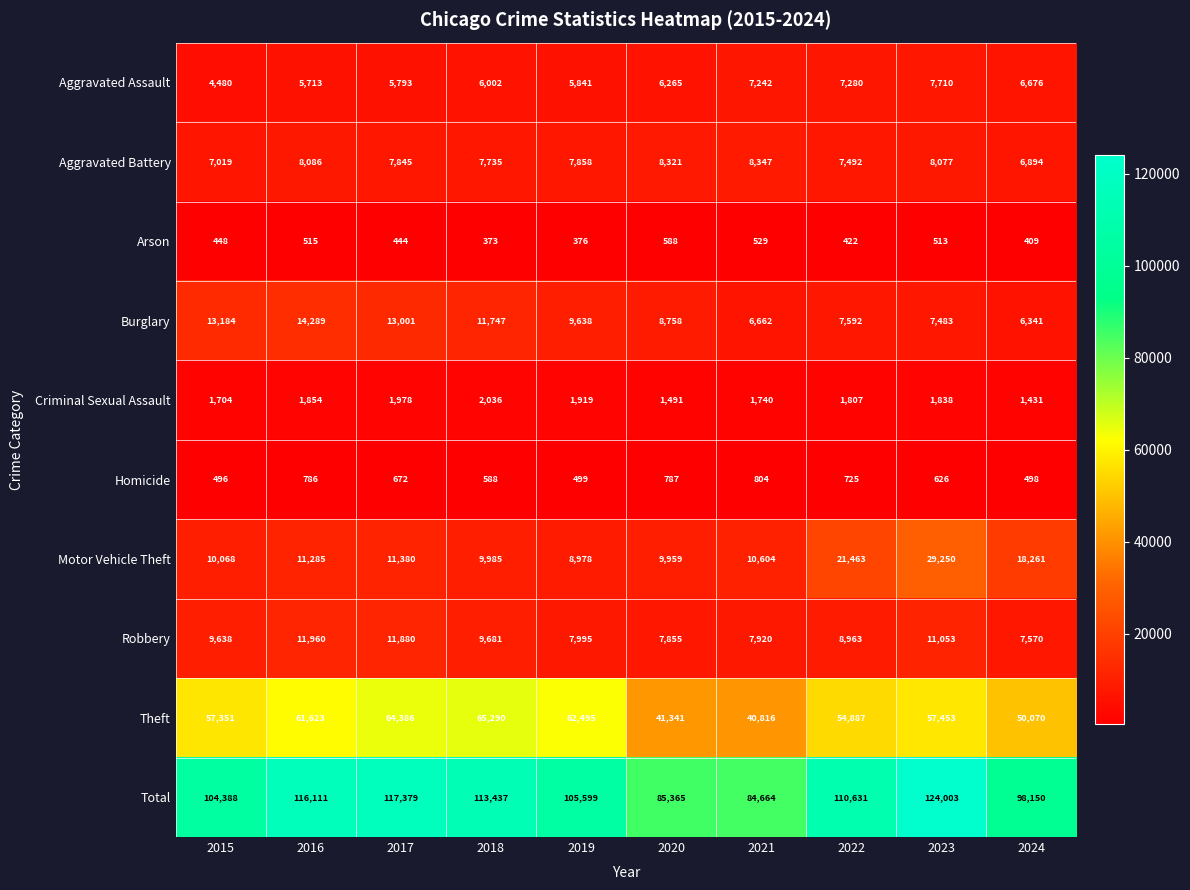

What is the average value of the Total series?

105973